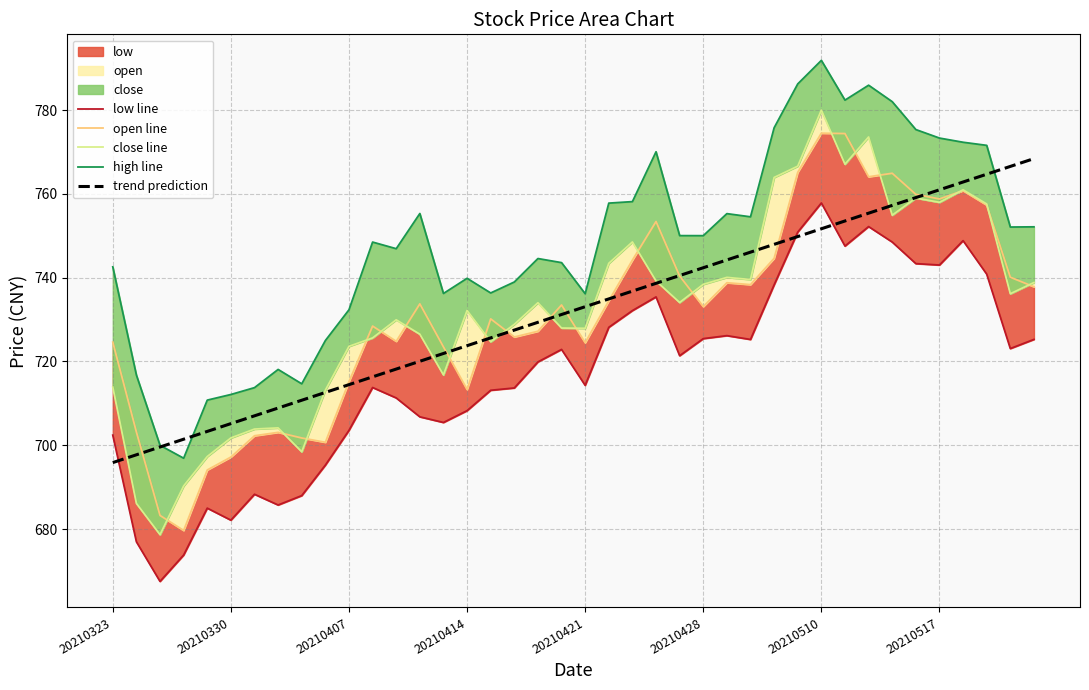

True or false: low line has more than 1 interior local peaks.

True